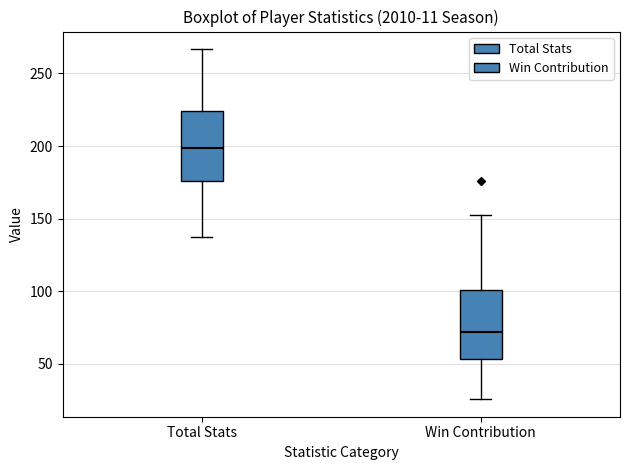

Which box has the lowest median line?

Win Contribution